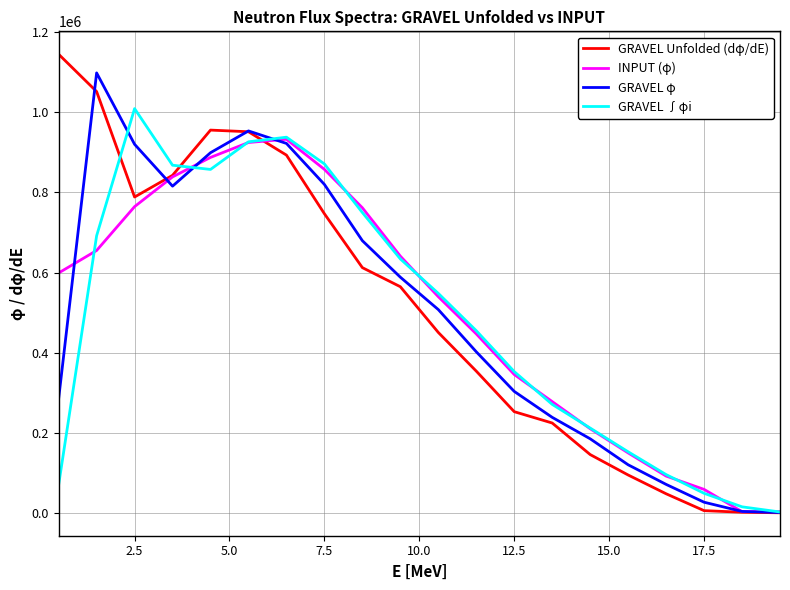

What is the maximum value shown in the chart?

1144409.6